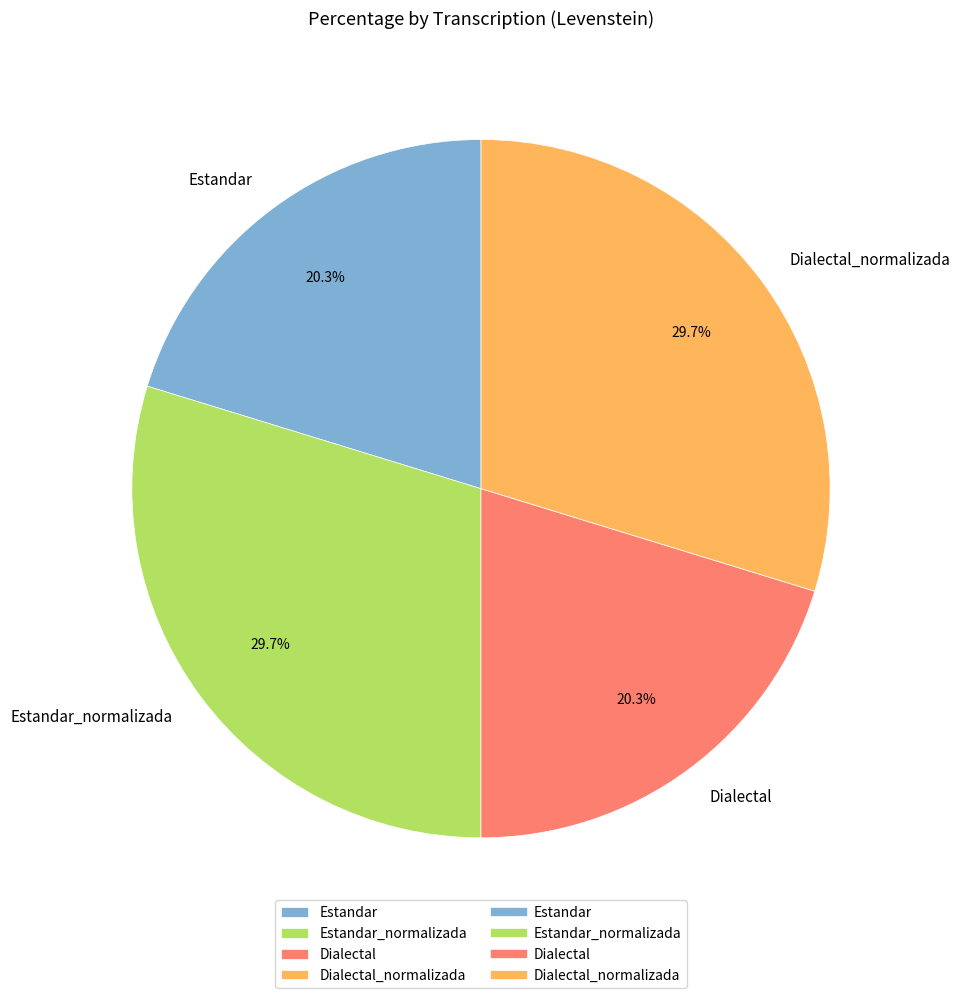

How much of the chart is everything except Estandar?

79.7%